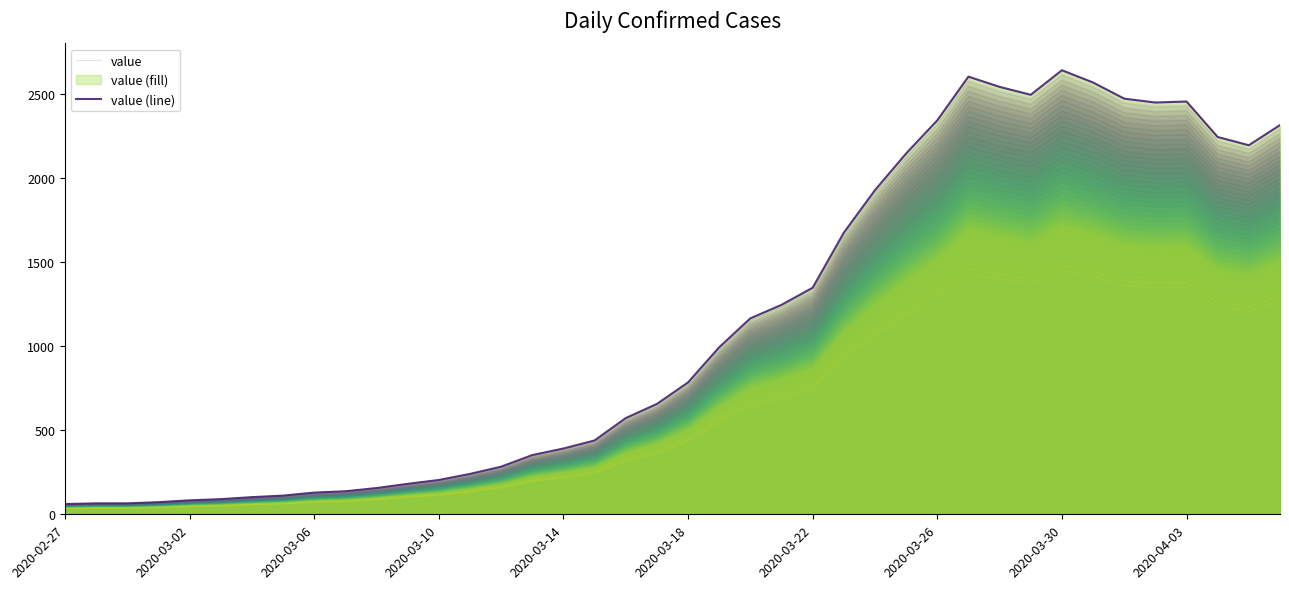

True or false: value and value (line) intersect in this chart.

False